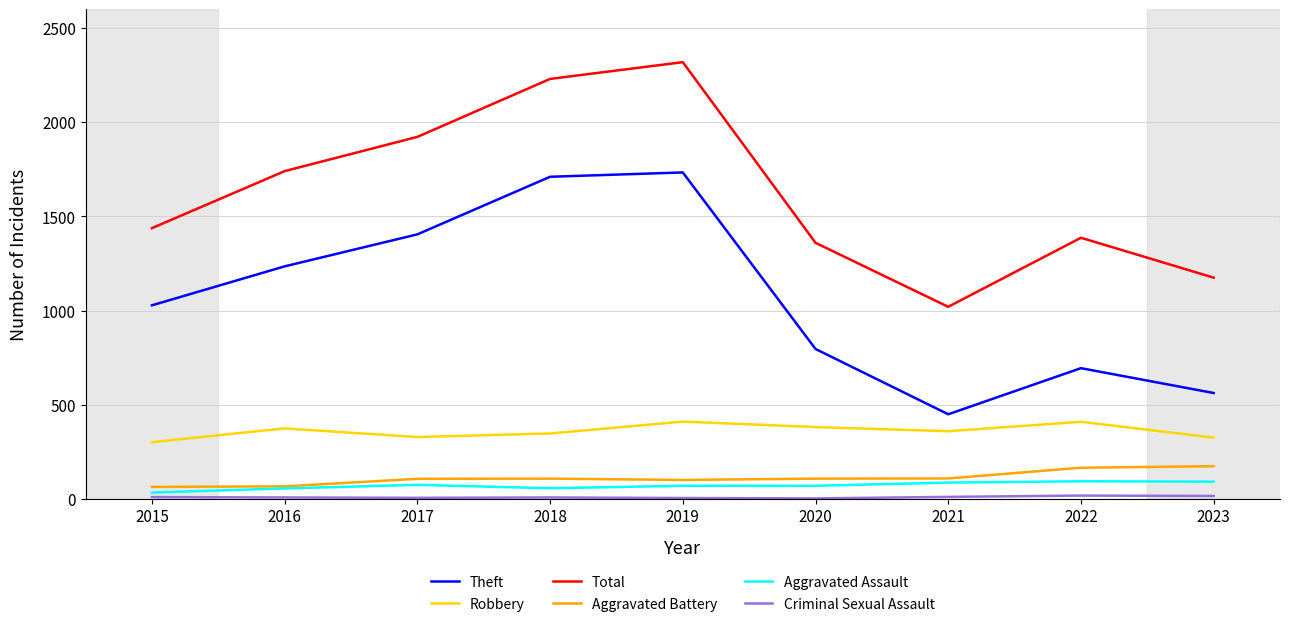

True or false: Theft has a value of 979 at 2019.

False